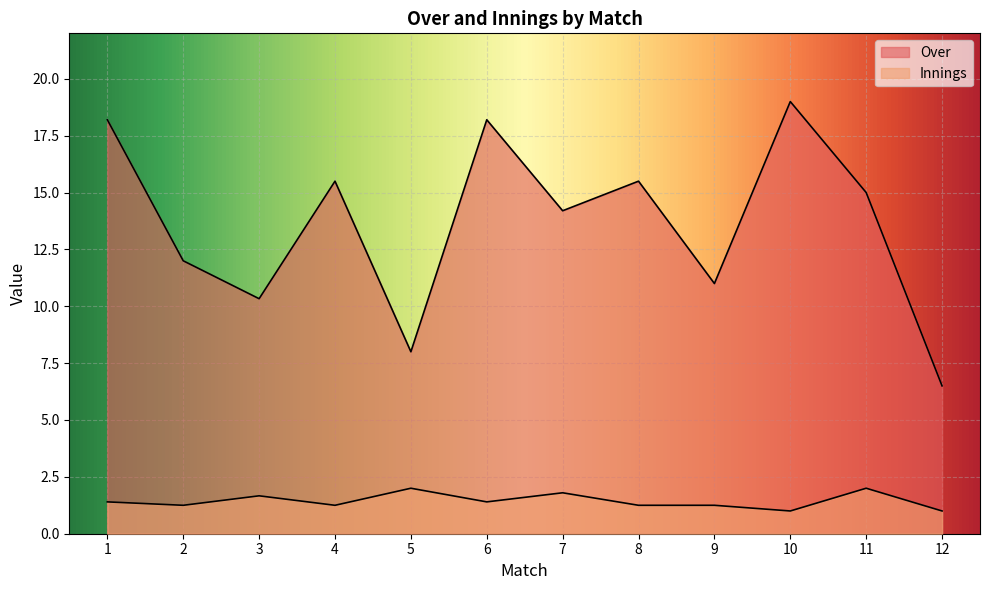

The Innings series shows 2 at 2. True or false?

False